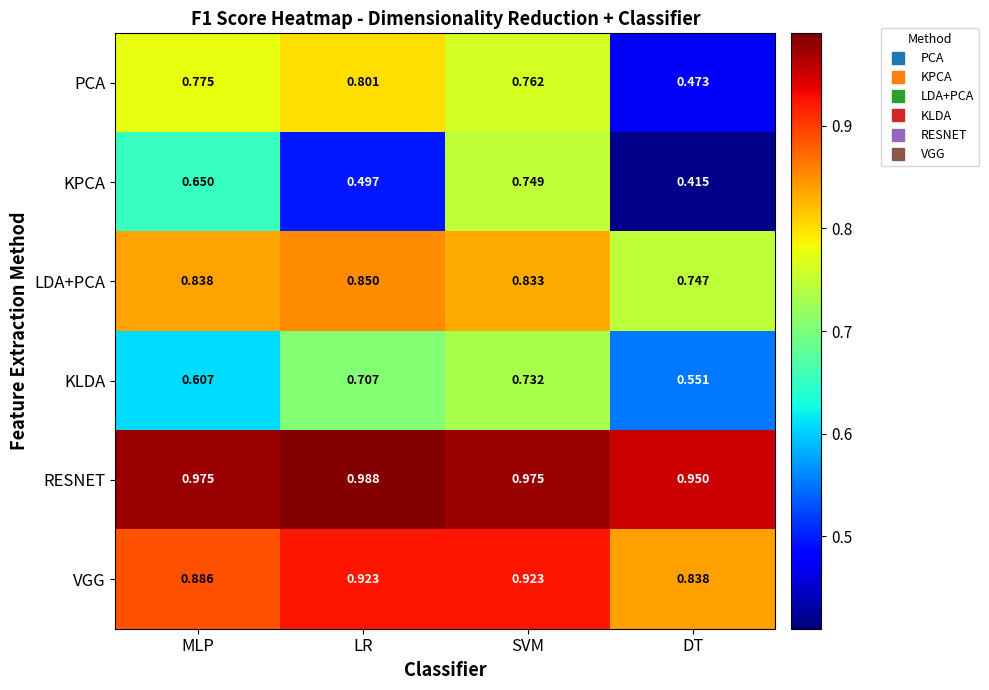

Rank the series at DT from lowest to highest value.

KPCA, PCA, KLDA, LDA+PCA, VGG, RESNET